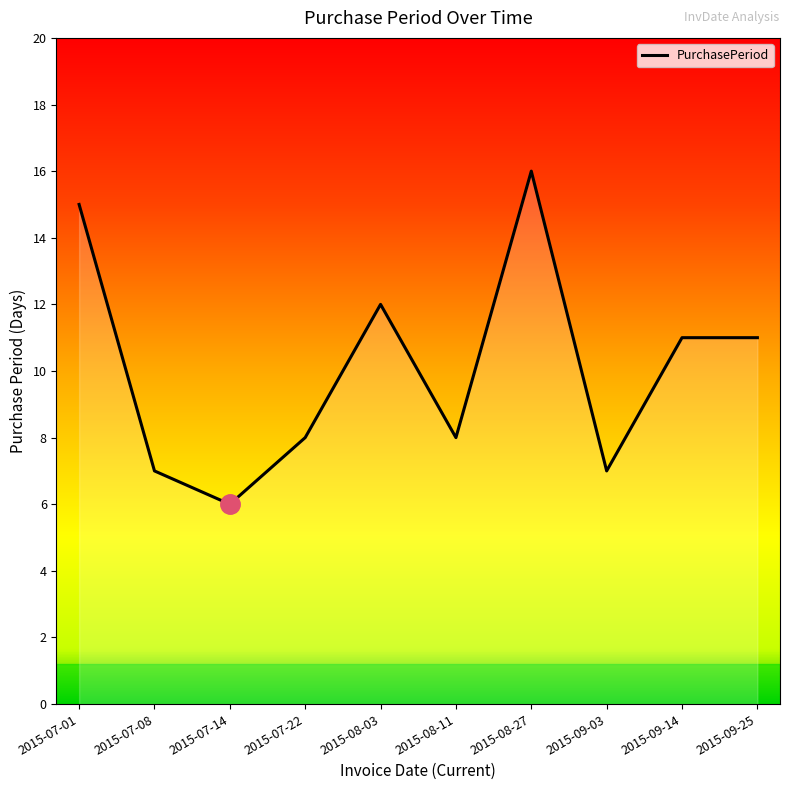

At which label does the data first exceed 11?

2015-07-01